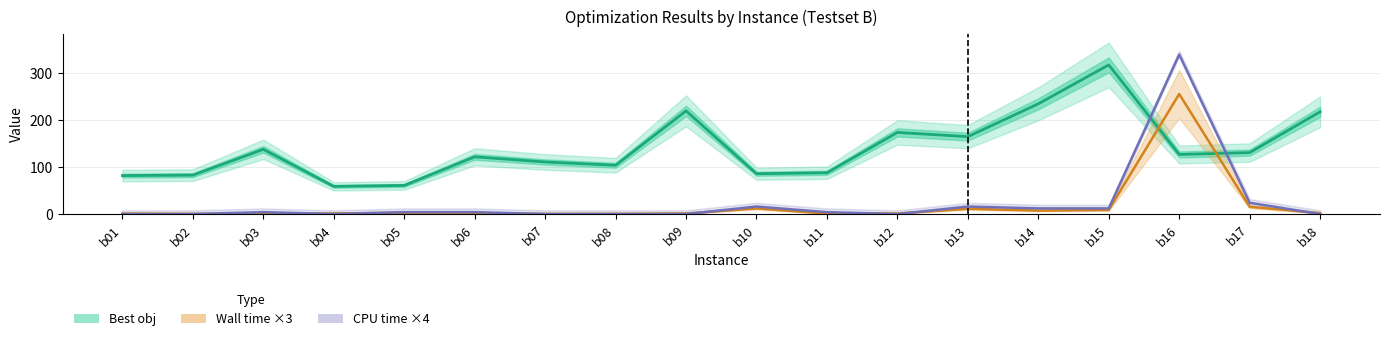

What is the value of the Wall time ×3 point at the 16th from the left?

255.9